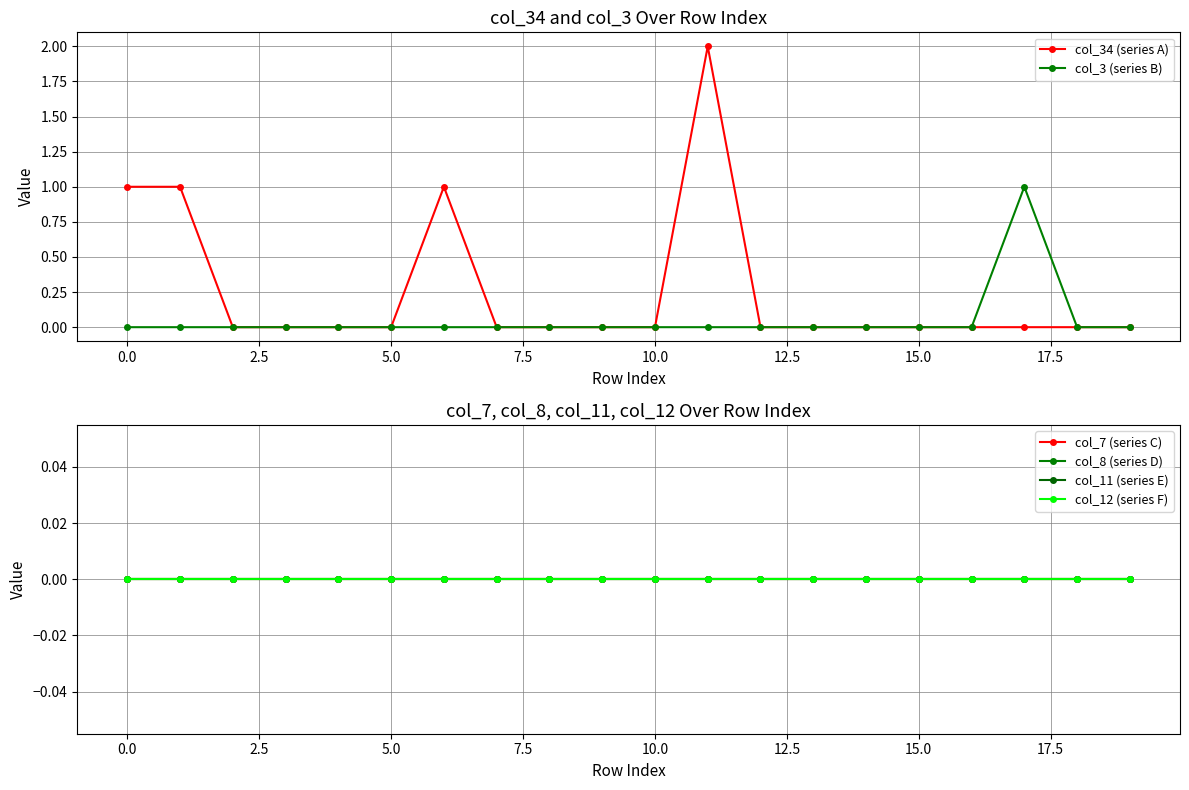

True or false: col_11 (series E) and col_34 (series A) cross at least once.

False